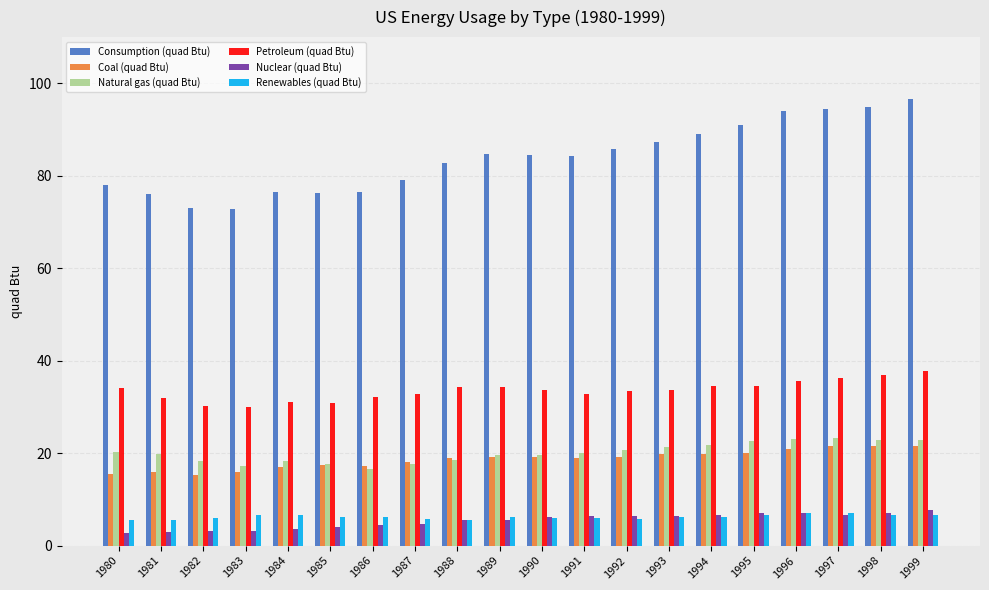

What is the value of the Nuclear (quad Btu) bar at the 11th from the left?

6.1